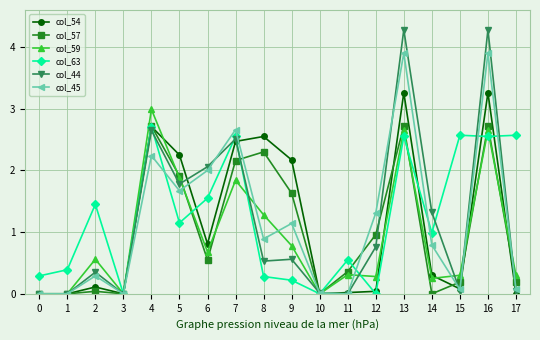

True or false: col_54 has more than 1 points higher than both neighbors.

True